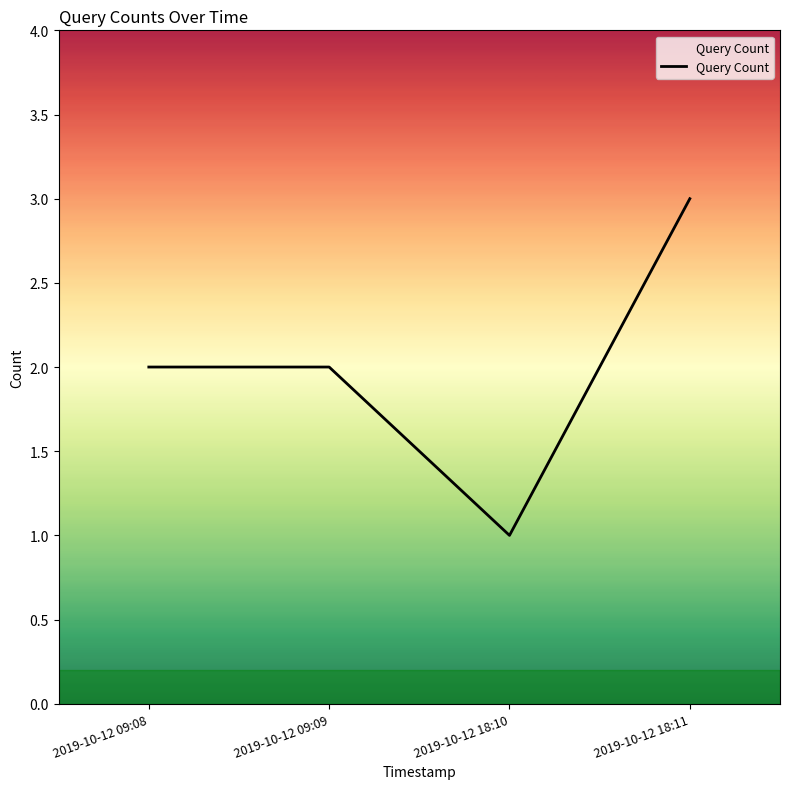

The chart shows a value of 2 at 2019-10-12 09:09. True or false?

True